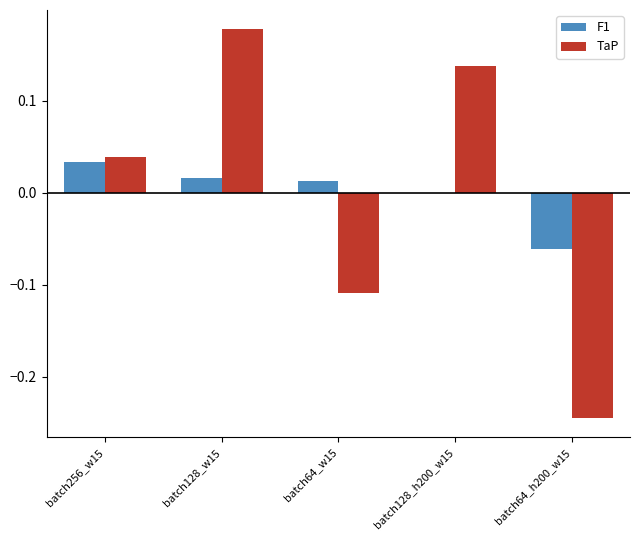

Is the value of TaP at batch64_h200_w15 greater than the value of F1 at batch128_h200_w15?

No